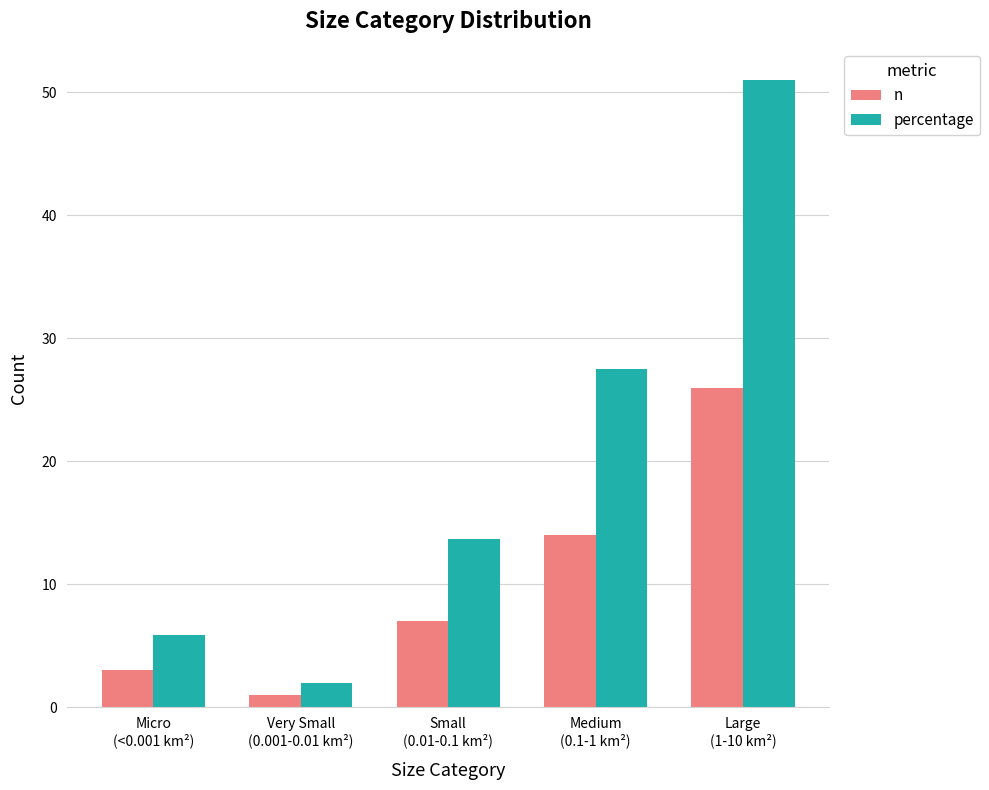

At how many categories does at least one series exceed 24?

2